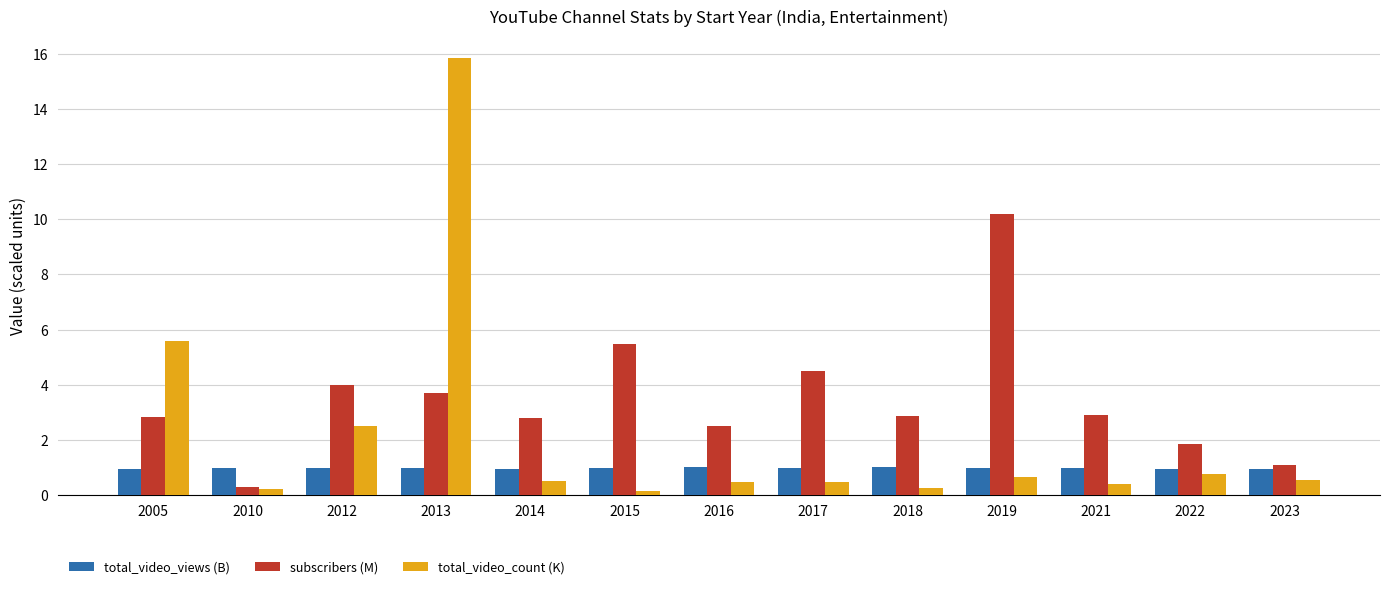

Rank the series by their maximum value, from lowest to highest.

total_video_views (B), subscribers (M), total_video_count (K)